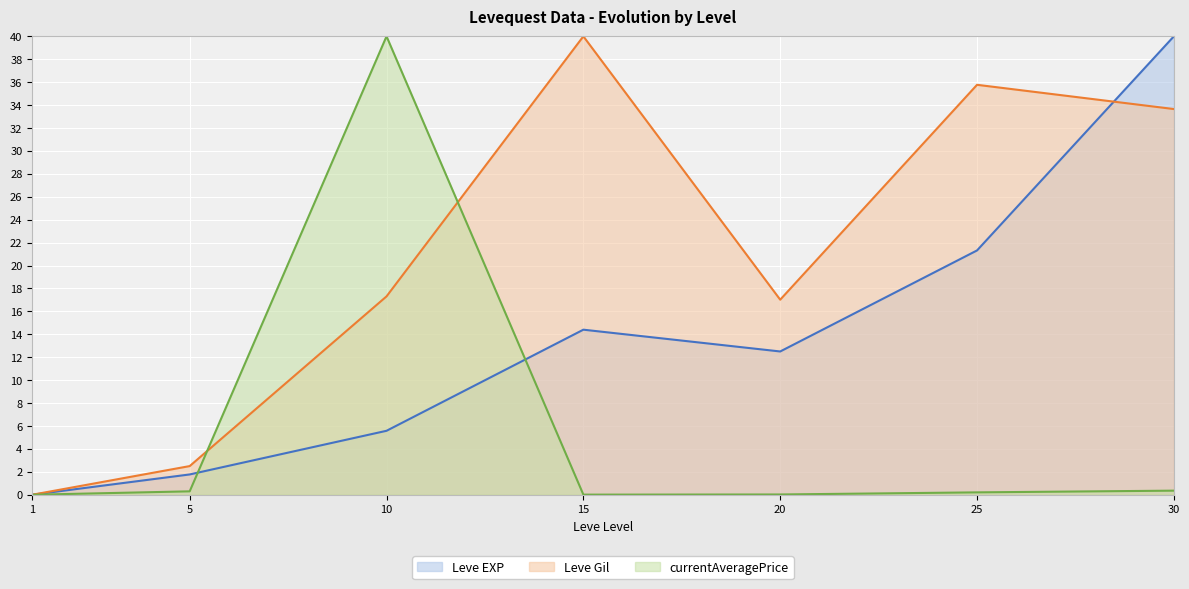

What is the difference between the second highest and minimum values in the Leve Gil series?

35.8